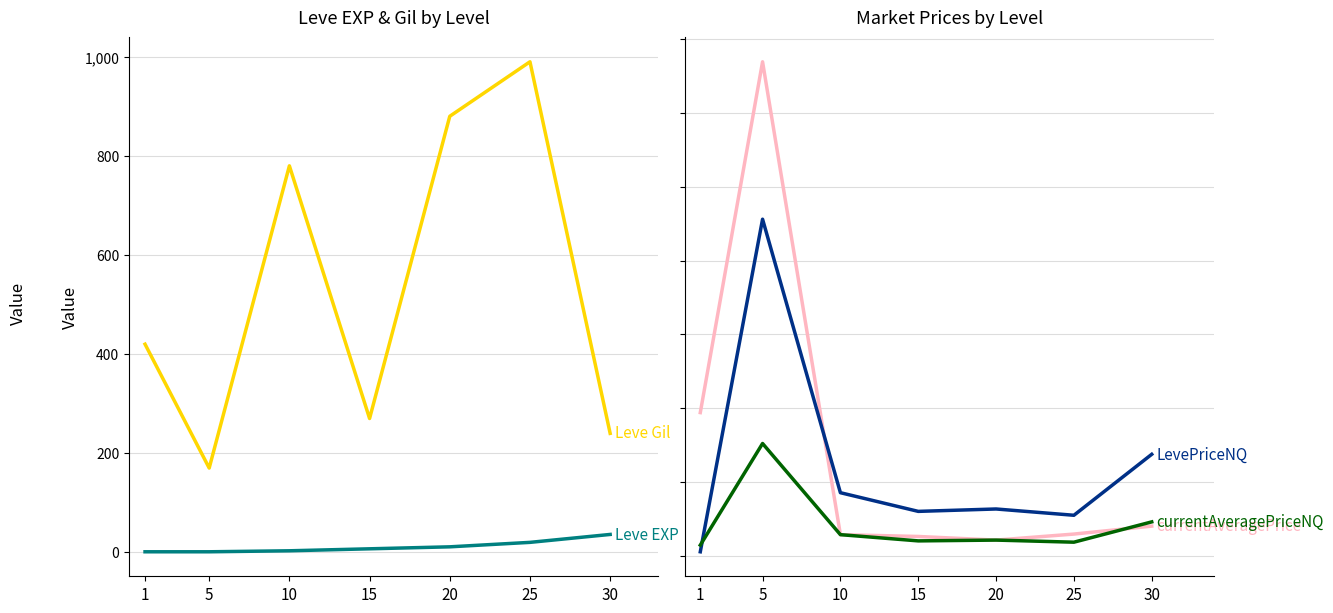

Between 1 and 5, which series saw the biggest shift?

currentAveragePrice